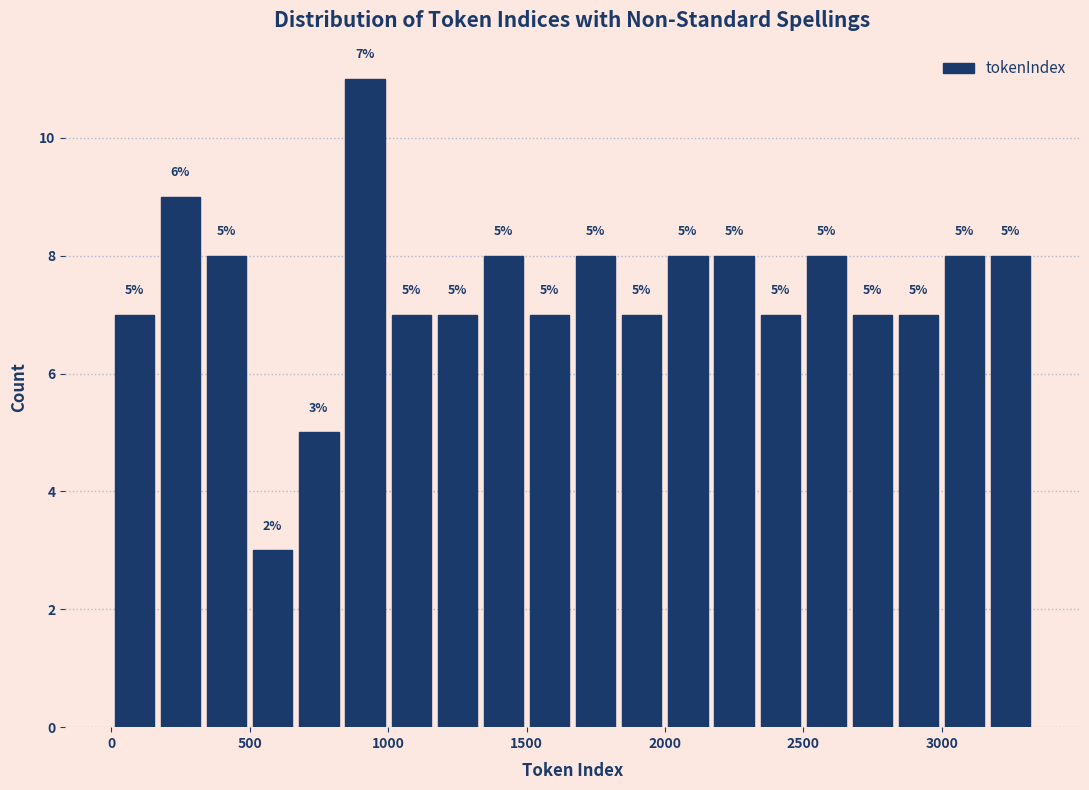

Read against the x-axis, roughly where is the centre of the tallest bar?

900